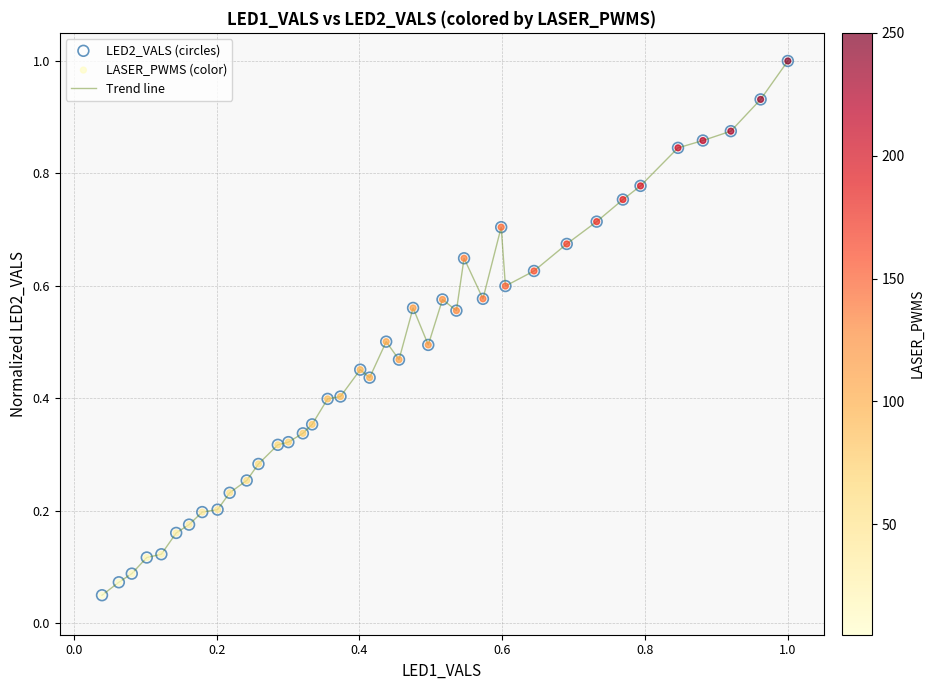

What is the greatest value displayed?

1.0